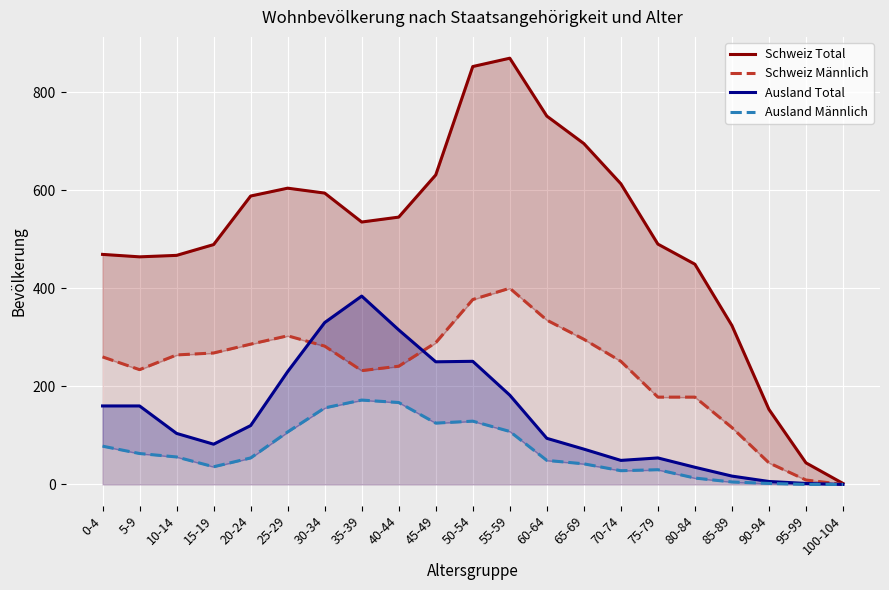

Is it true that Ausland Männlich equals 24 at 15-19?

False